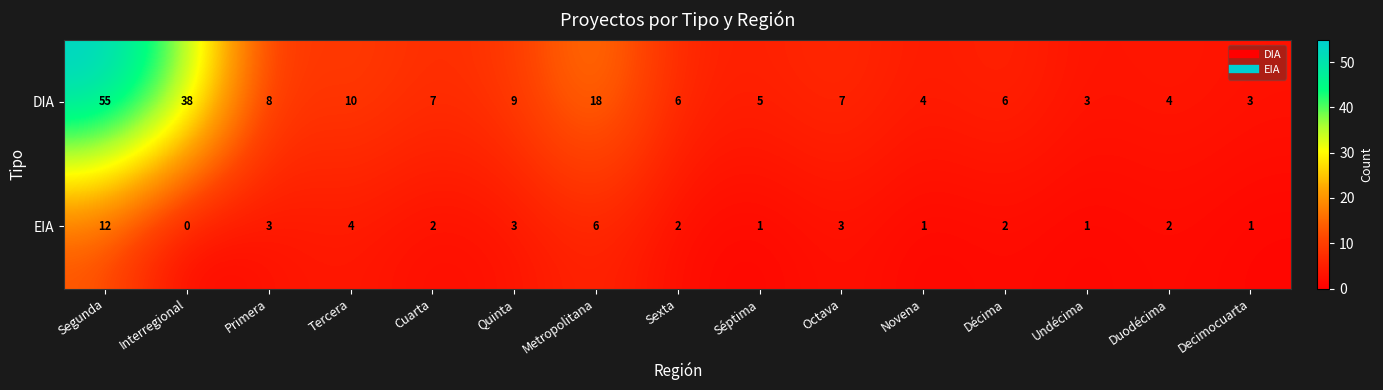

Is it true that DIA equals 1 at Undécima?

False